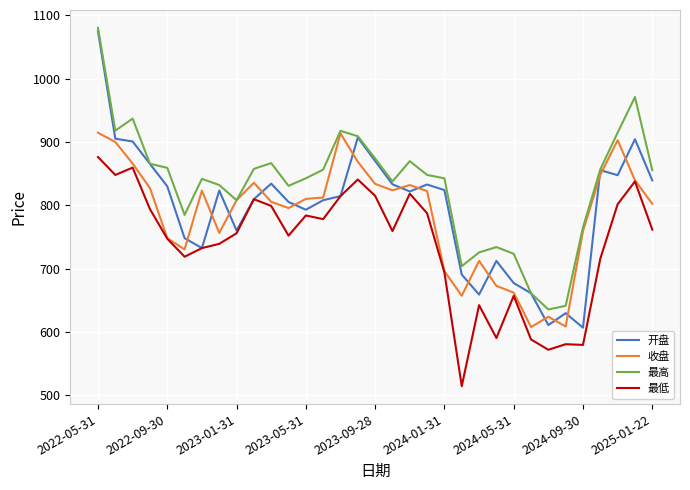

What is the difference between the maximum and minimum values in the 开盘 series?

468.6